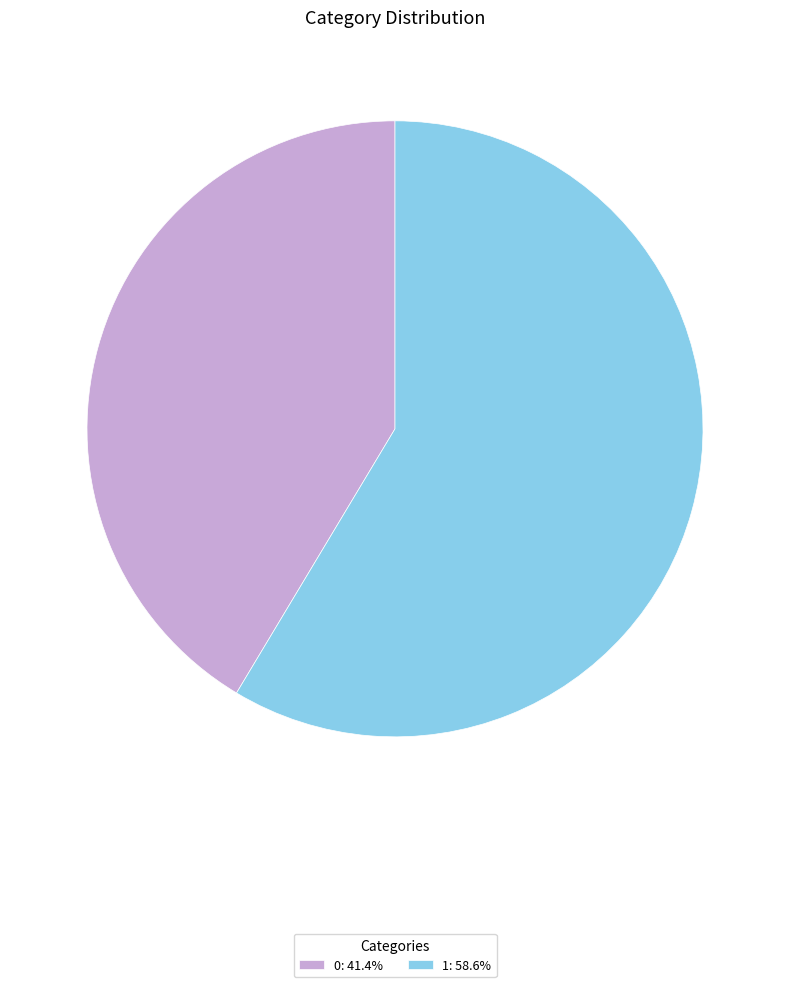

Combined, do 1: 58.6% and 0: 41.4% account for over 50%?

Yes